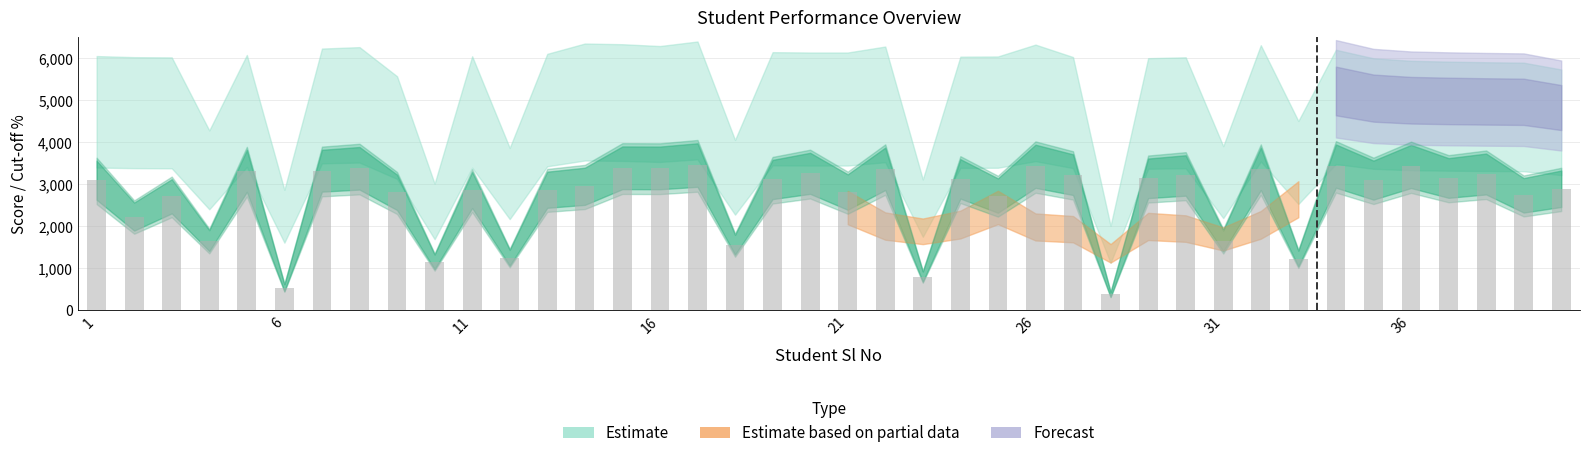

What is the difference between the maximum and minimum values?

3082